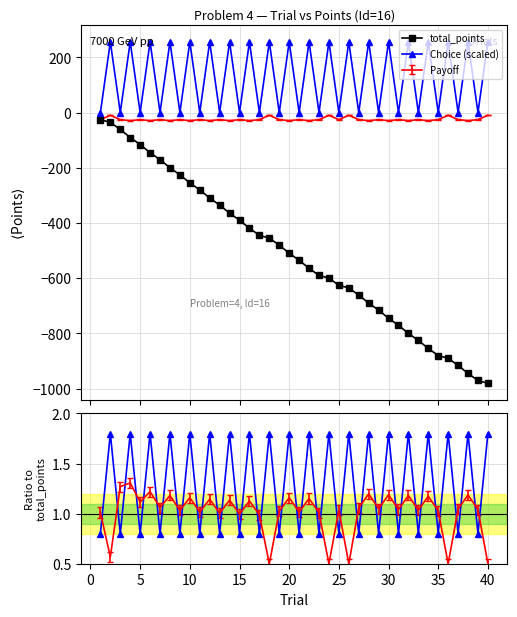

What is the maximum value shown in the chart?

256.4